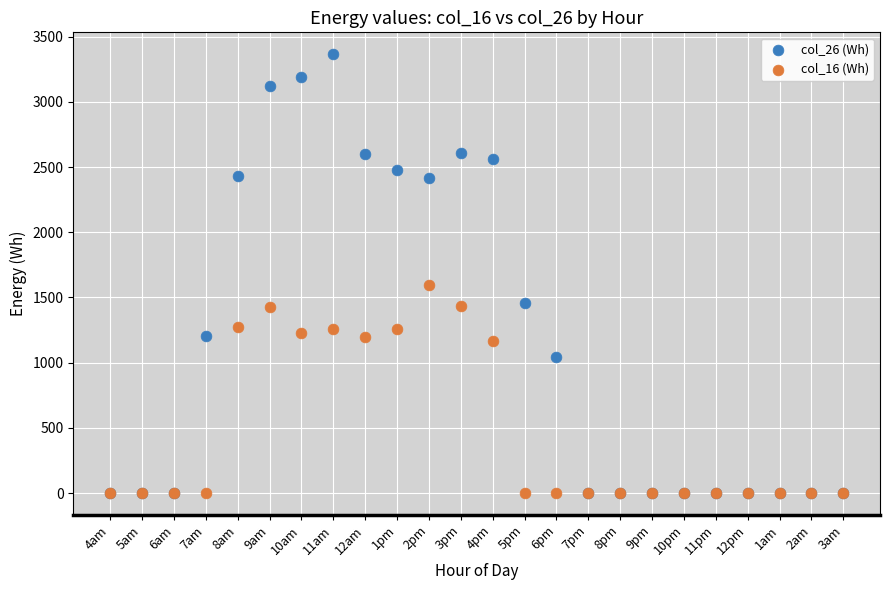

Across all series, what Y value is closest to 1682?

1593.9